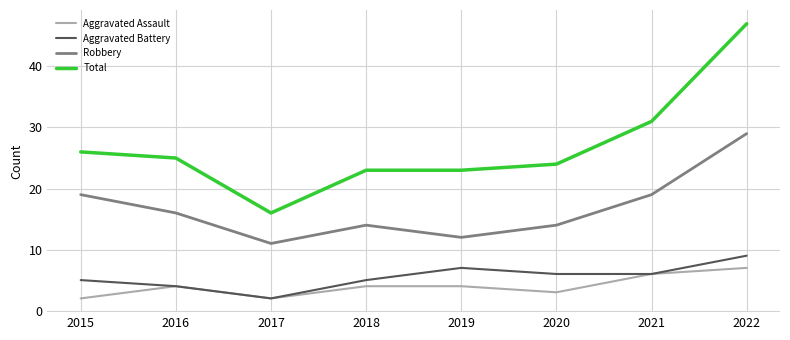

At how many categories does at least one series exceed 20?

7